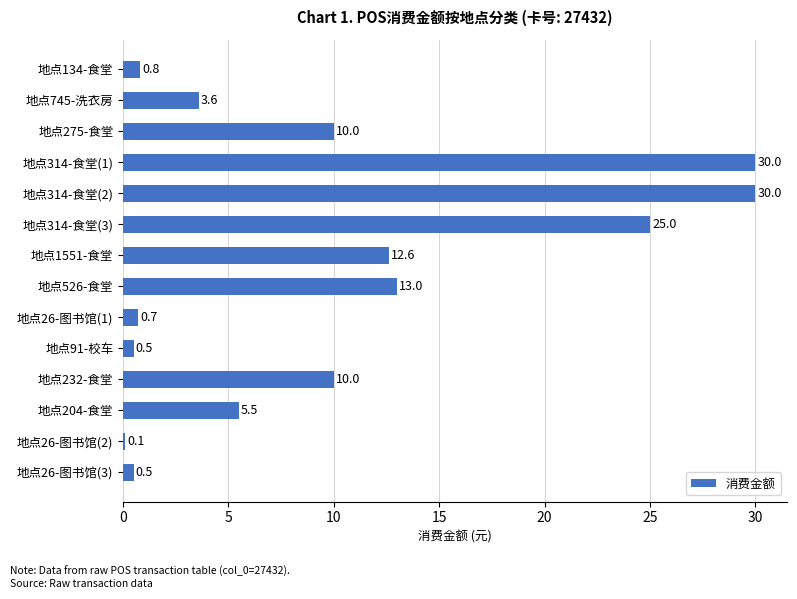

How many data points are less than 10?

7